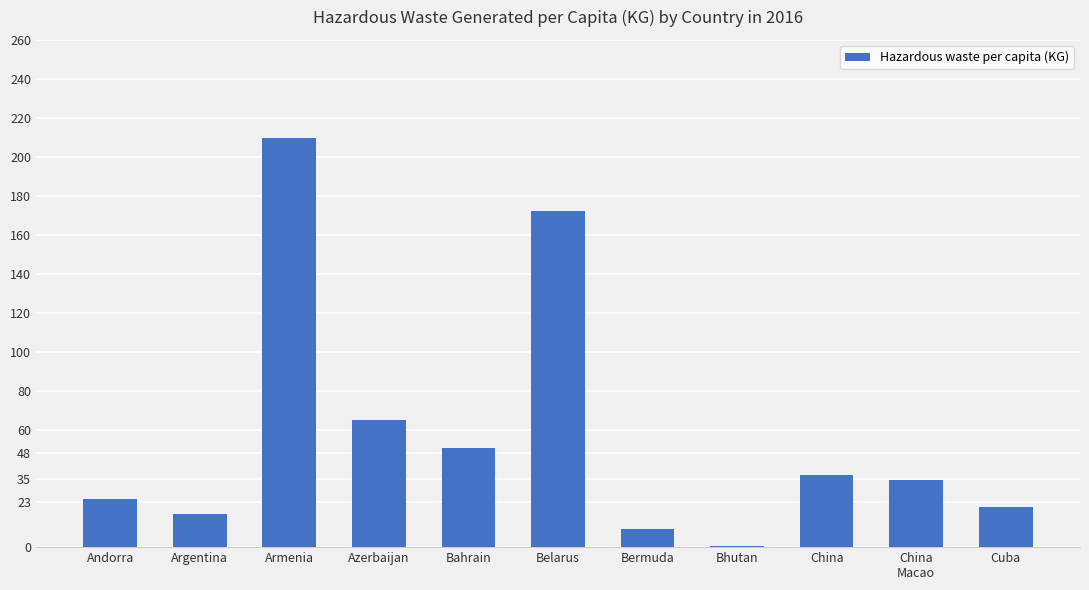

What is the maximum value shown in the chart?

209.6